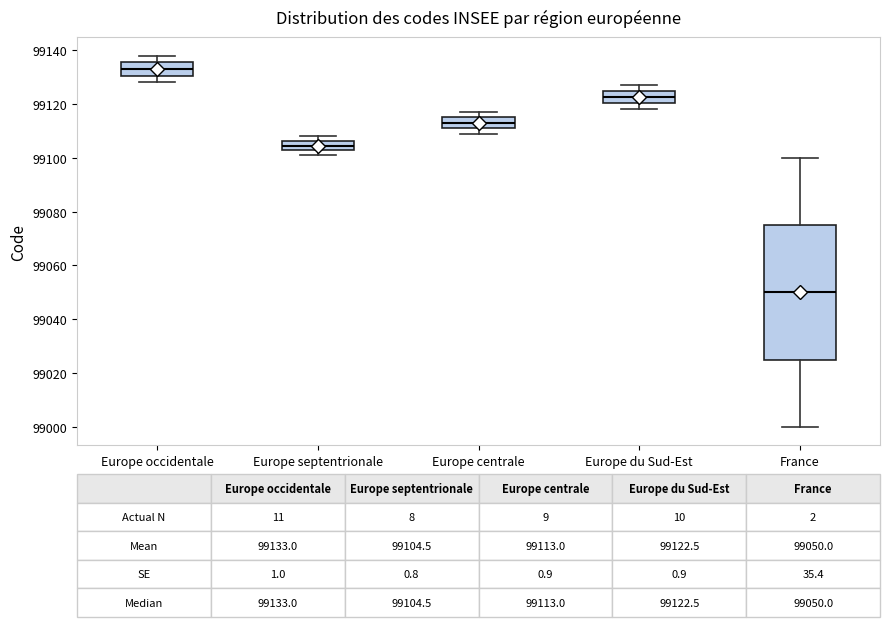

Which box has the highest median line?

Europe occidentale